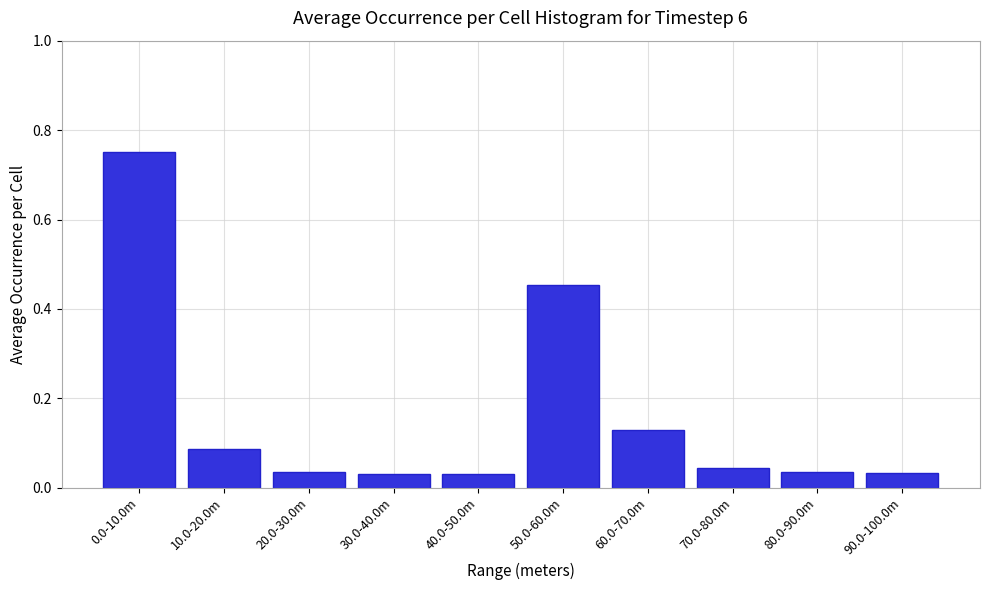

The value at 50.0-60.0m is 0.7. True or false?

False